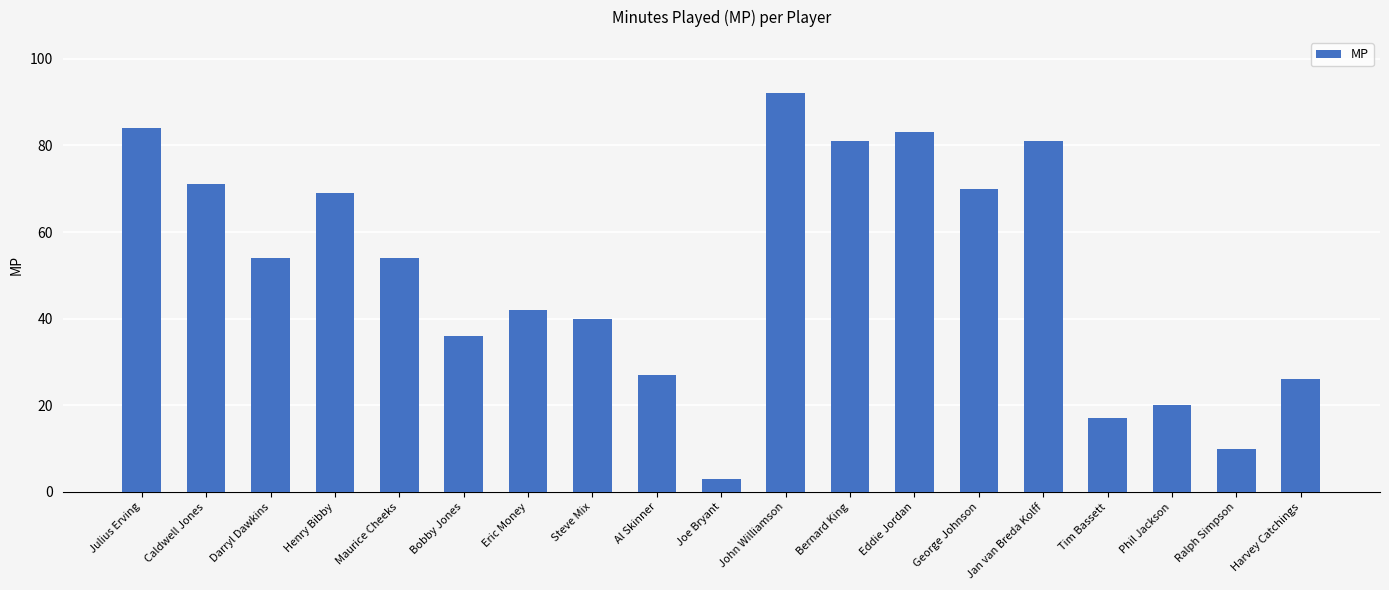

Are the bars grouped side by side (vs. stacked)?

No